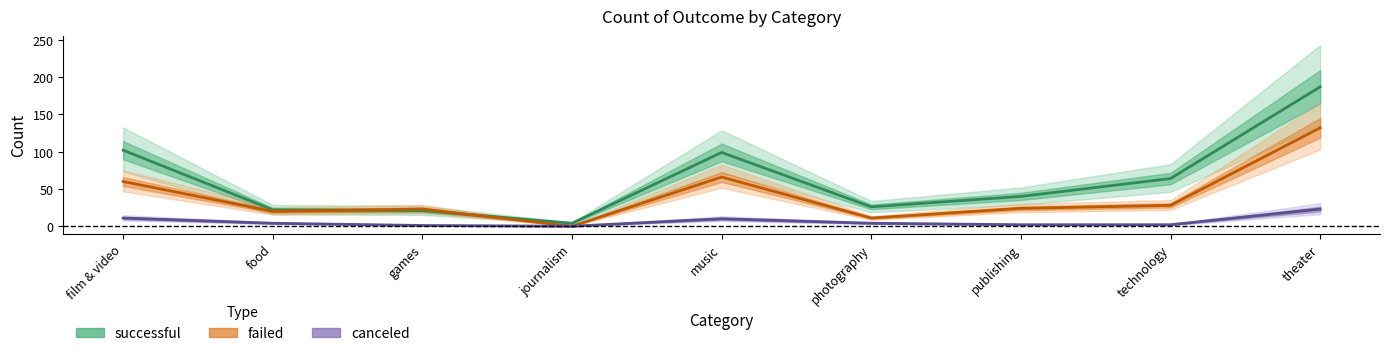

Which series has the largest total across all categories?

successful